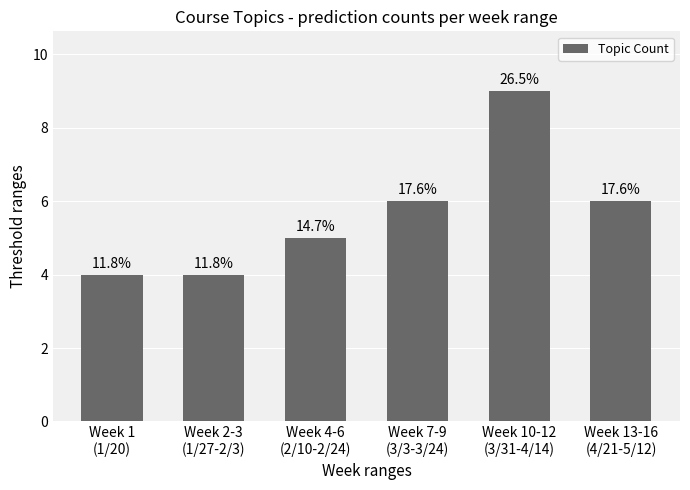

Is it true that the value at Week 1
(1/20) is 4?

True